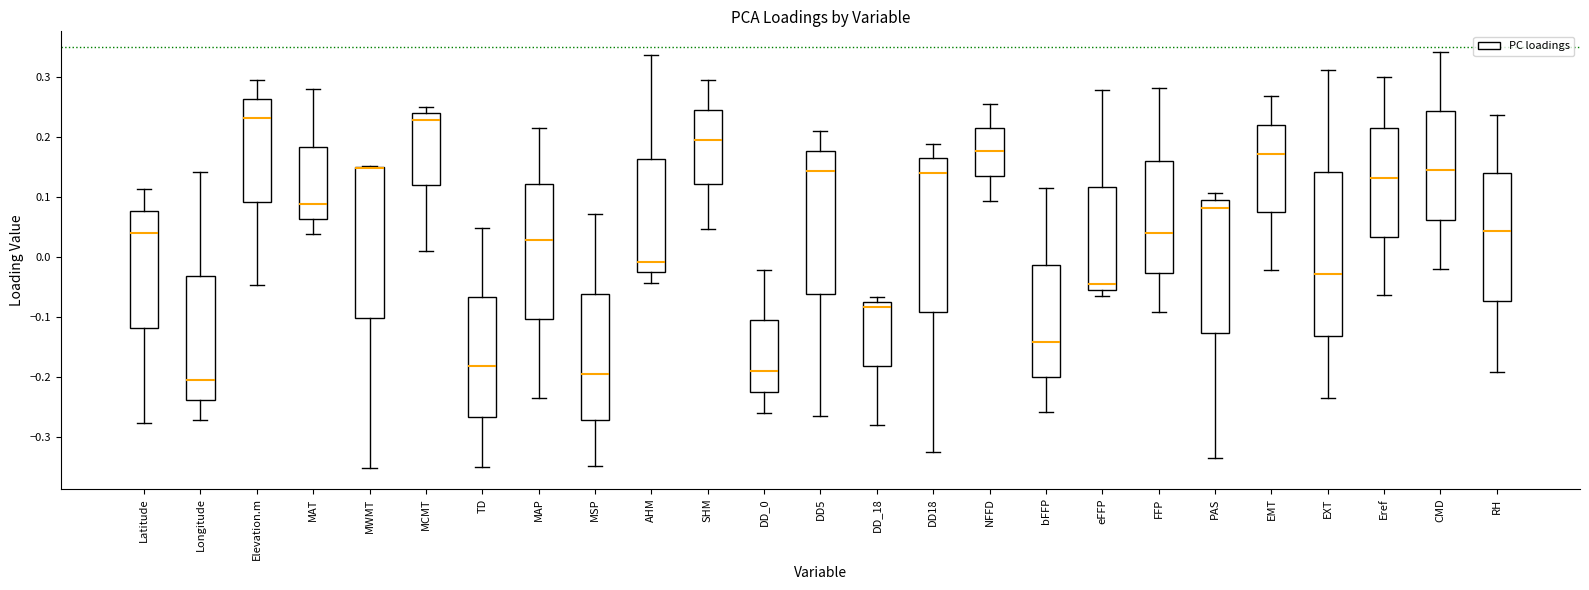

Reading left to right, transcribe this box plot: for each box, give where its median line is, the range the box spans, and where its two whiskers end, as read against the y-axis. The values are not printed on the chart, so give them approximately, as read against the axis.

Latitude: median 0.04, box -0.12 to 0.08, whiskers -0.28 to 0.11
Longitude: median -0.21, box -0.24 to -0.03, whiskers -0.27 to 0.14
Elevation.m: median 0.23, box 0.09 to 0.26, whiskers -0.05 to 0.30
MAT: median 0.09, box 0.06 to 0.18, whiskers 0.04 to 0.28
MWMT: median 0.15 (drawn on the box's upper edge), box -0.10 to 0.15, whiskers -0.35 to 0.15
MCMT: median 0.23, box 0.12 to 0.24, whiskers 0.01 to 0.25
TD: median -0.18, box -0.27 to -0.07, whiskers -0.35 to 0.05
MAP: median 0.03, box -0.10 to 0.12, whiskers -0.23 to 0.21
MSP: median -0.19, box -0.27 to -0.06, whiskers -0.35 to 0.07
AHM: median -0.01, box -0.03 to 0.16, whiskers -0.04 to 0.34
SHM: median 0.19, box 0.12 to 0.25, whiskers 0.05 to 0.30
DD_0: median -0.19, box -0.23 to -0.11, whiskers -0.26 to -0.02
DD5: median 0.14, box -0.06 to 0.18, whiskers -0.27 to 0.21
DD_18: median -0.08 (just below the box's upper edge), box -0.18 to -0.08, whiskers -0.28 to -0.07
DD18: median 0.14, box -0.09 to 0.16, whiskers -0.32 to 0.19
NFFD: median 0.18, box 0.13 to 0.22, whiskers 0.09 to 0.25
bFFP: median -0.14, box -0.20 to -0.01, whiskers -0.26 to 0.11
eFFP: median -0.05 (just above the box's lower edge), box -0.05 to 0.12, whiskers -0.06 to 0.28
FFP: median 0.04, box -0.03 to 0.16, whiskers -0.09 to 0.28
PAS: median 0.08, box -0.13 to 0.09, whiskers -0.34 to 0.11
EMT: median 0.17, box 0.08 to 0.22, whiskers -0.02 to 0.27
EXT: median -0.03, box -0.13 to 0.14, whiskers -0.24 to 0.31
Eref: median 0.13, box 0.03 to 0.22, whiskers -0.06 to 0.30
CMD: median 0.14, box 0.06 to 0.24, whiskers -0.02 to 0.34
RH: median 0.04, box -0.07 to 0.14, whiskers -0.19 to 0.24